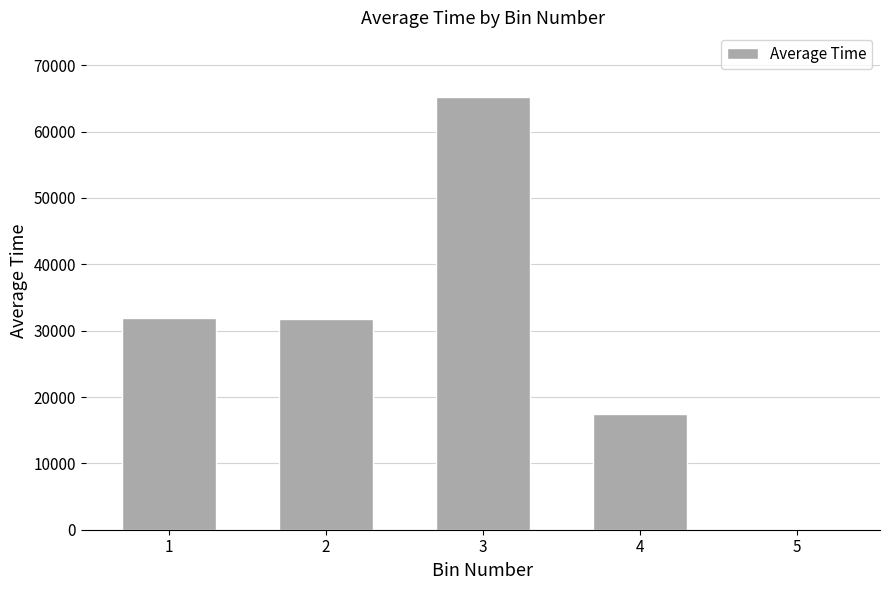

True or false: the data shows 23359.0 at 4.

False